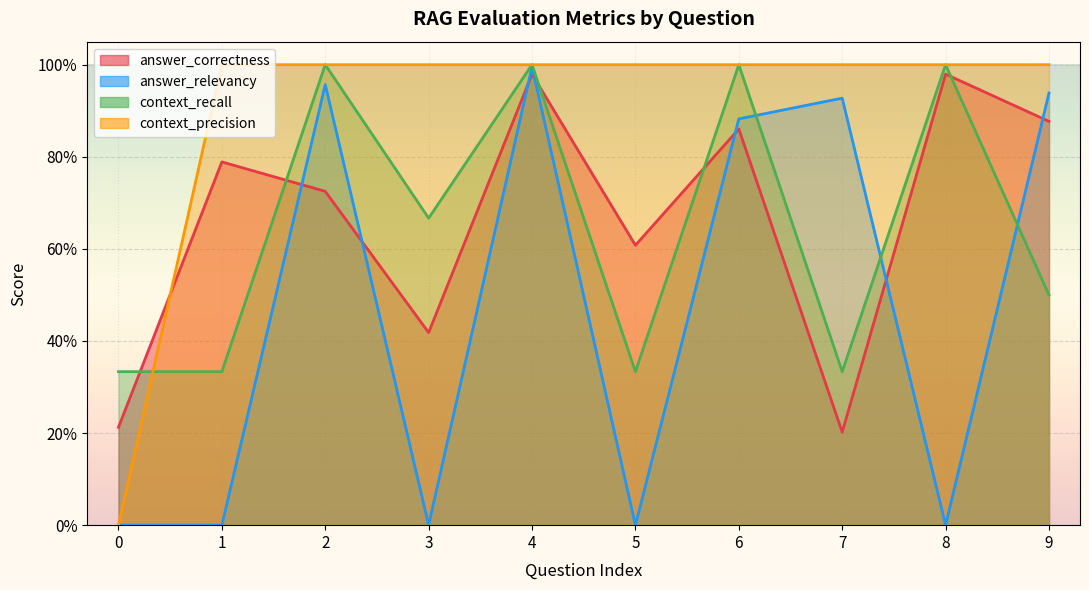

True or false: answer_relevancy and context_precision intersect in this chart.

False